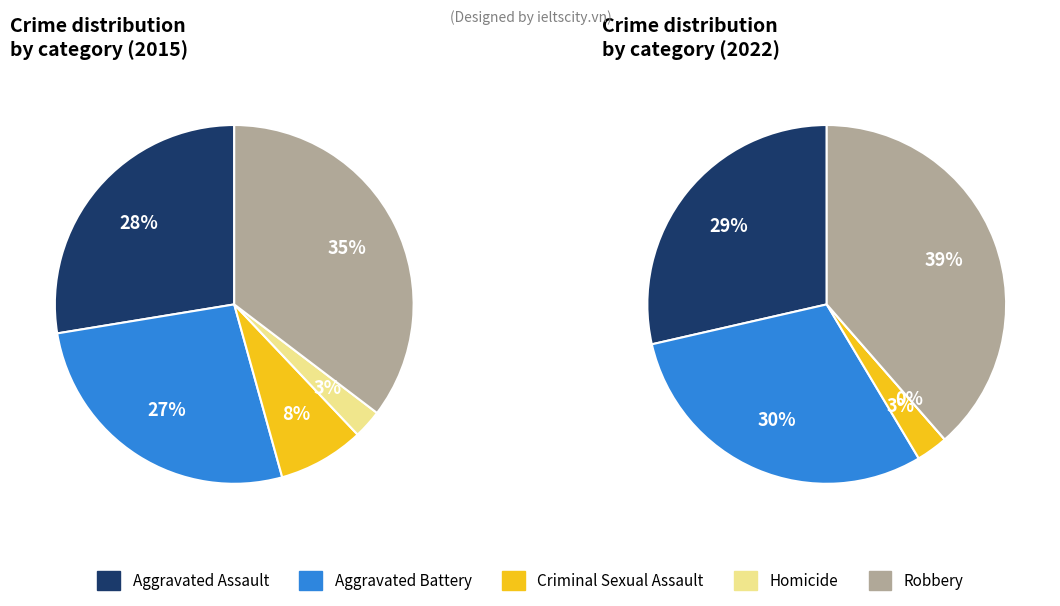

Does Aggravated Assault account for over 50% of the chart?

No